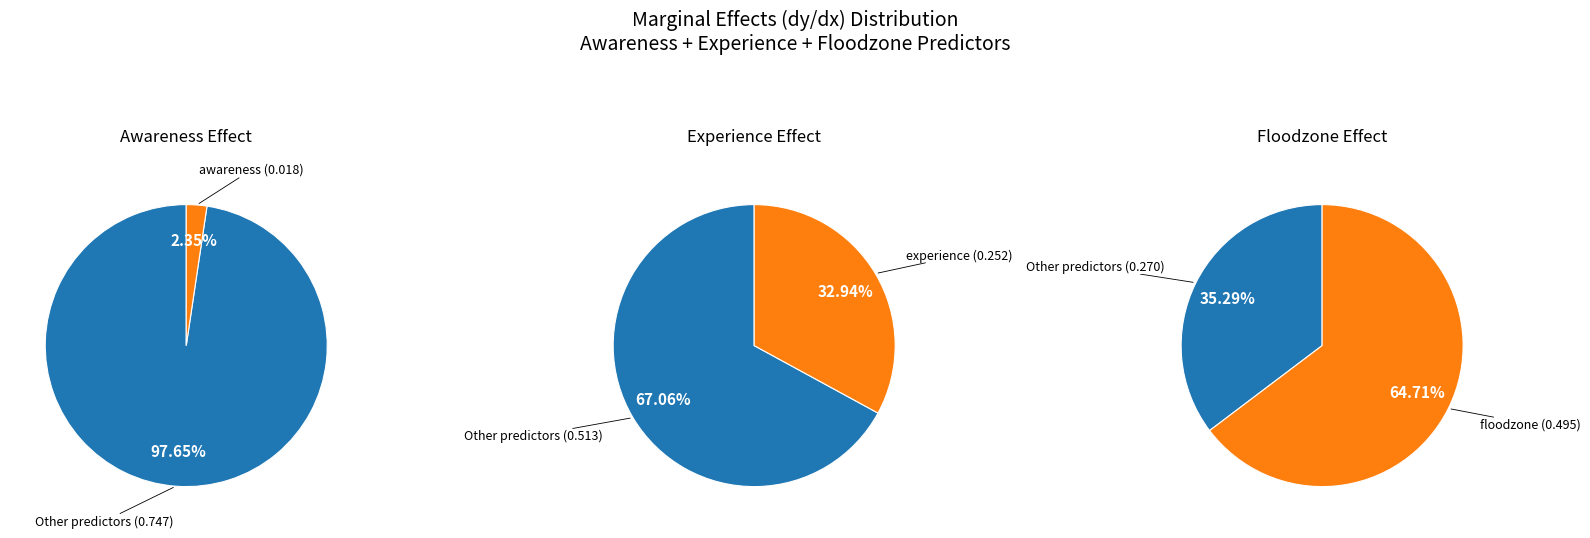

Which slice is the largest?

floodzone